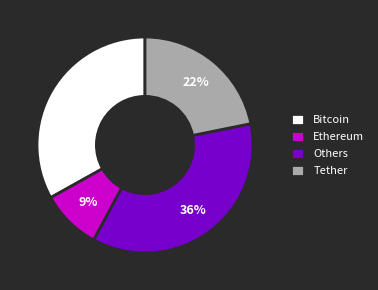

How many segments does this pie chart have?

4